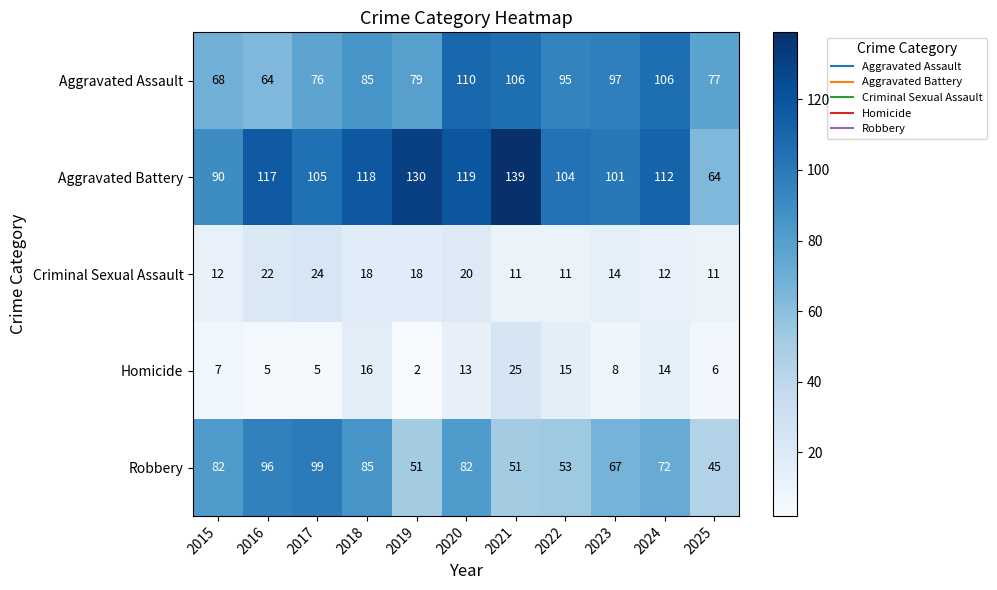

Is it true that Criminal Sexual Assault equals 16 at 2021?

False